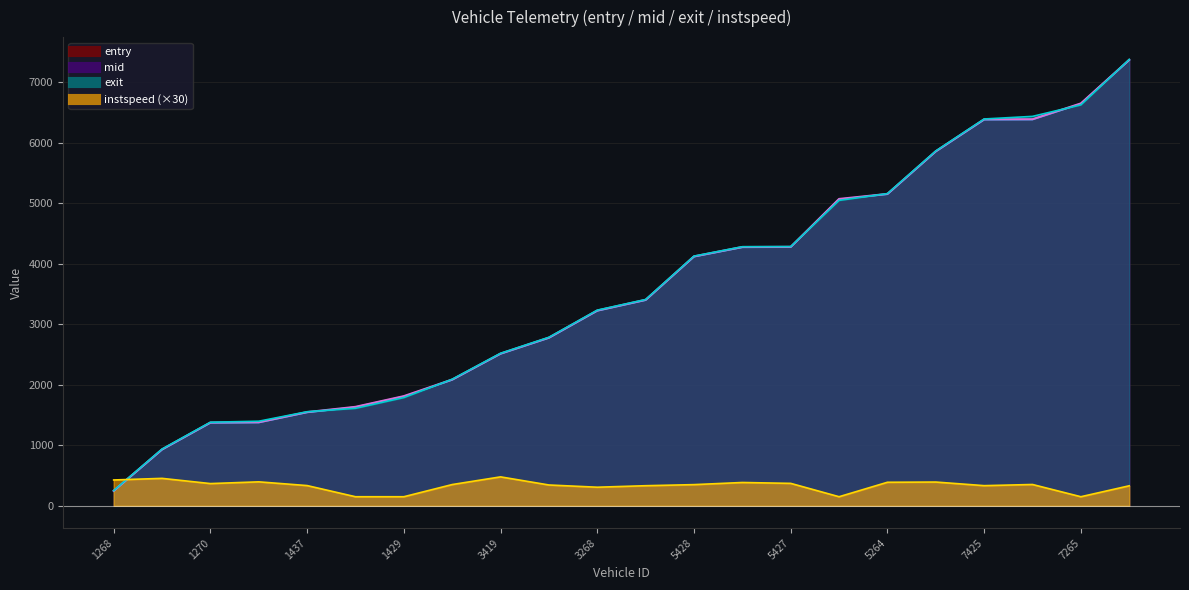

What is the difference between the entry values at 3423 and 1278?

2023.0